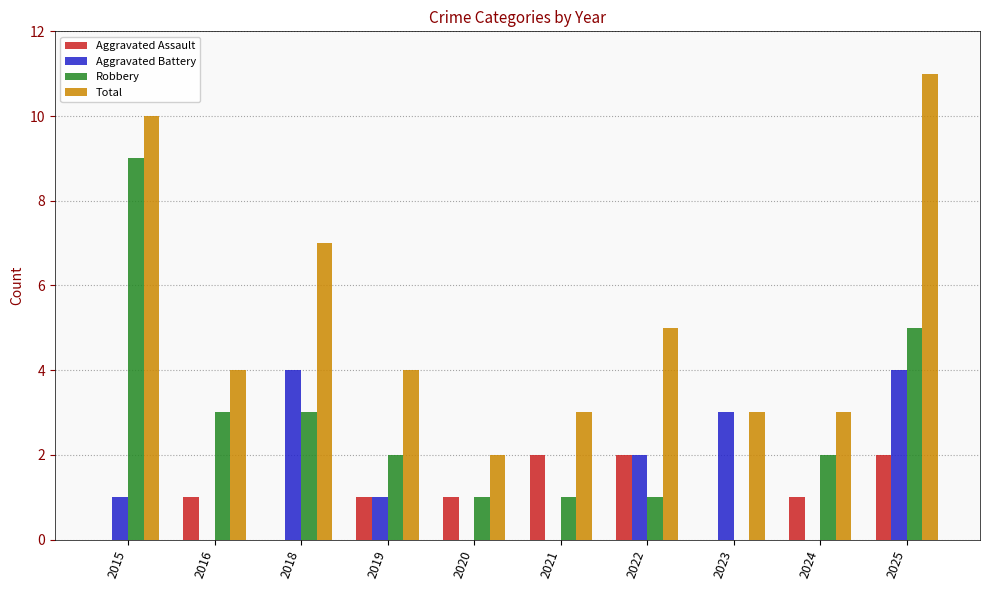

What is the highest value of the Aggravated Assault series?

2